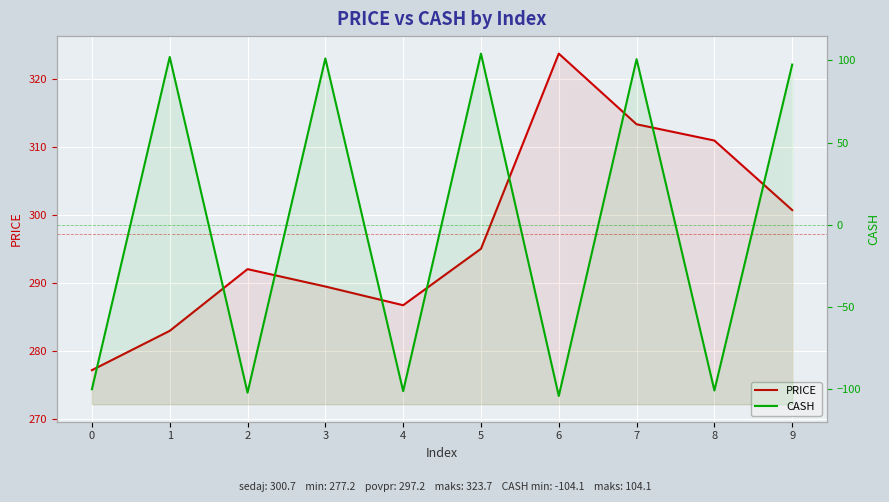

The PRICE series shows 487.3 at 1. True or false?

False